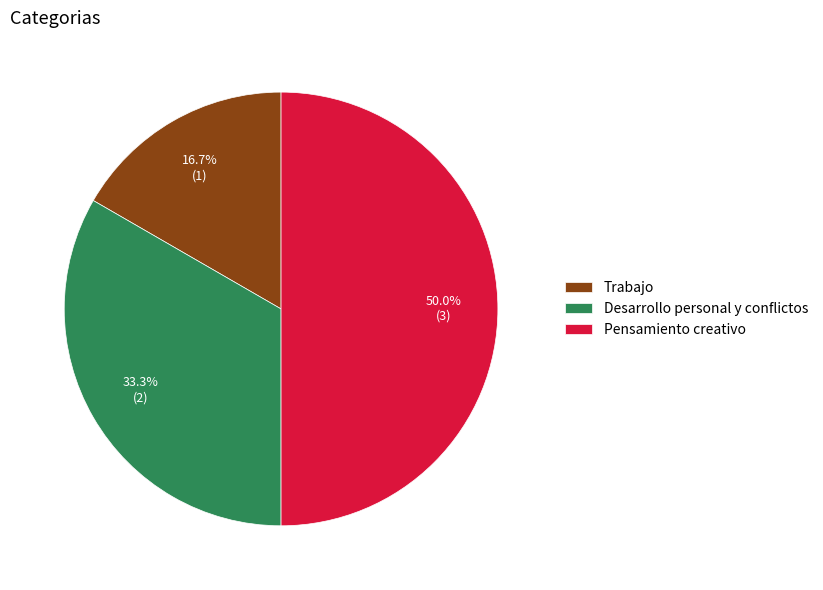

Count the number of slices in the pie.

3